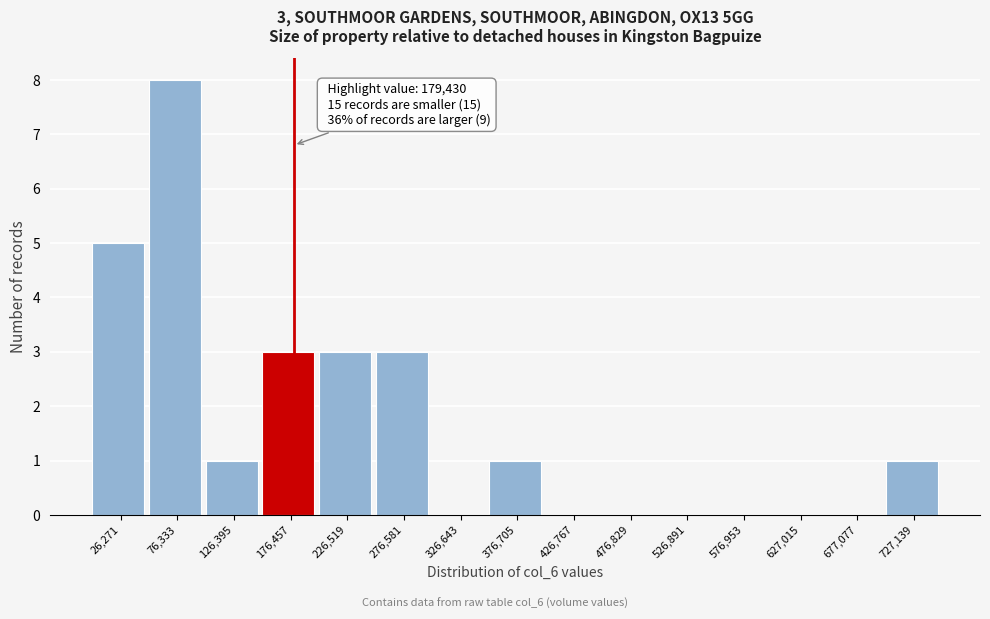

Which range on the x-axis has the tallest bar?

50000 to 100000